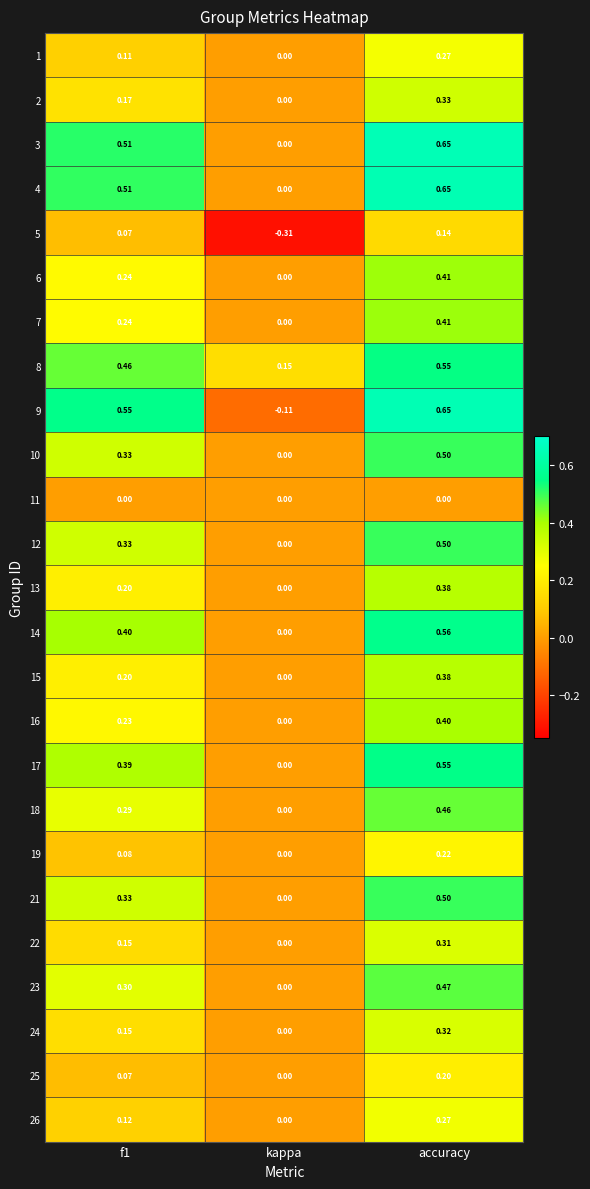

At which label does 19 reach its minimum?

kappa